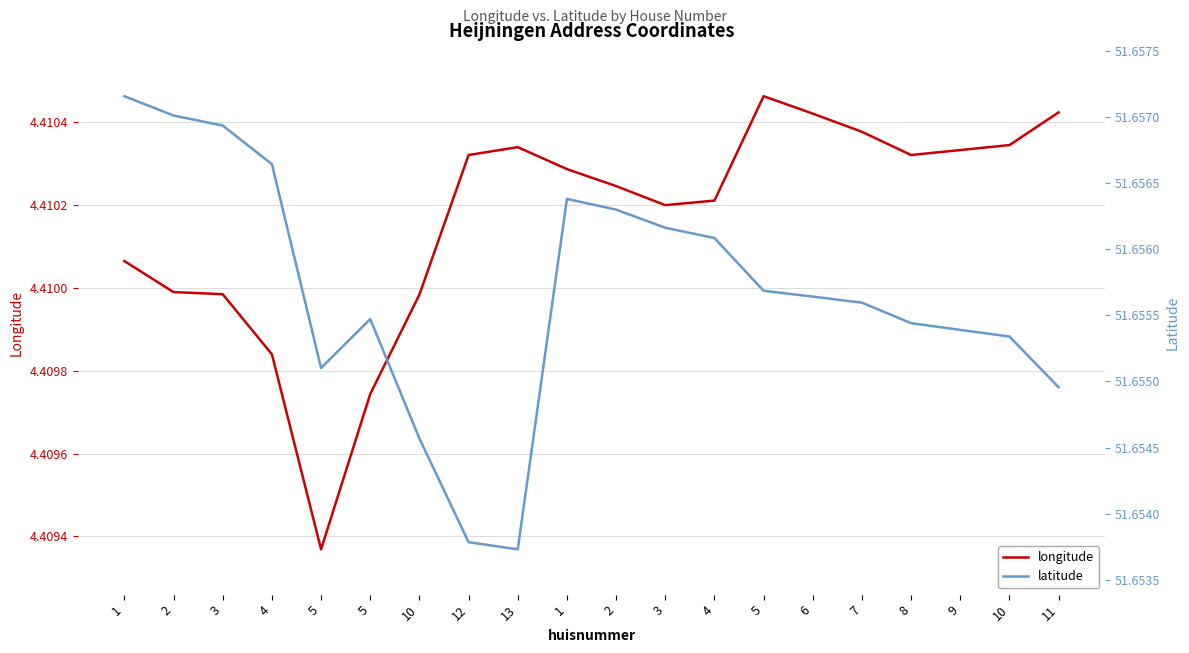

How many series are shown in this chart?

2